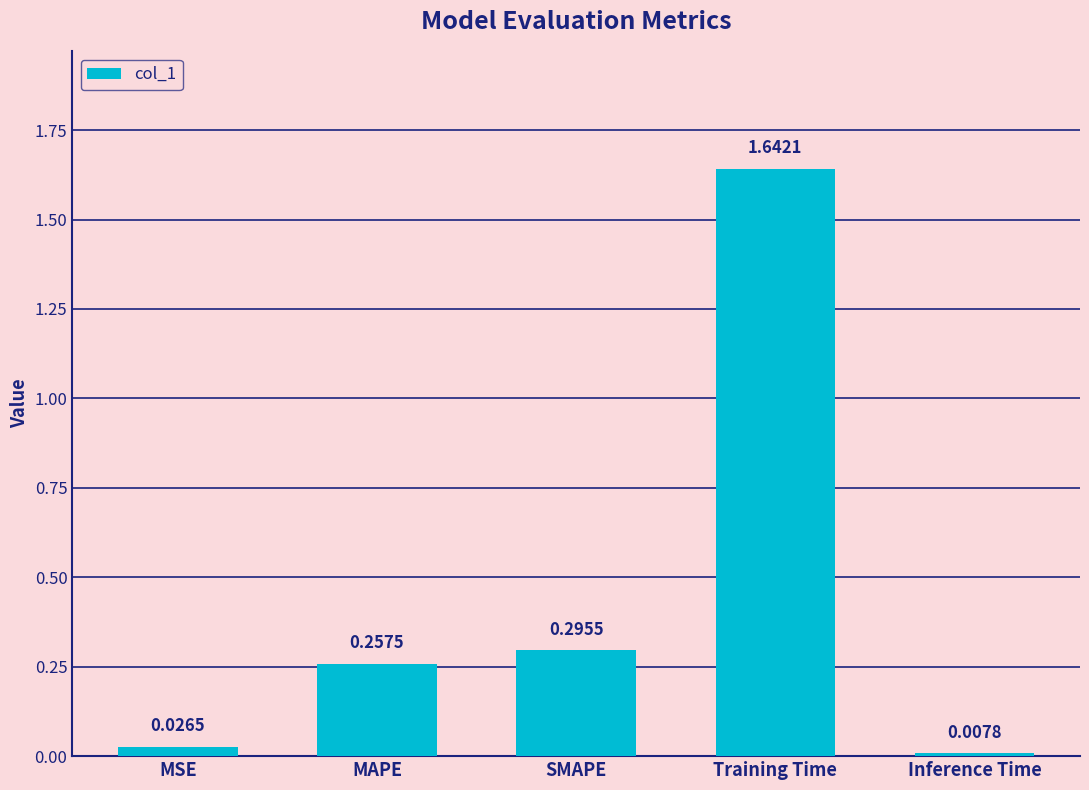

At which label is the value closest to 0?

Inference Time